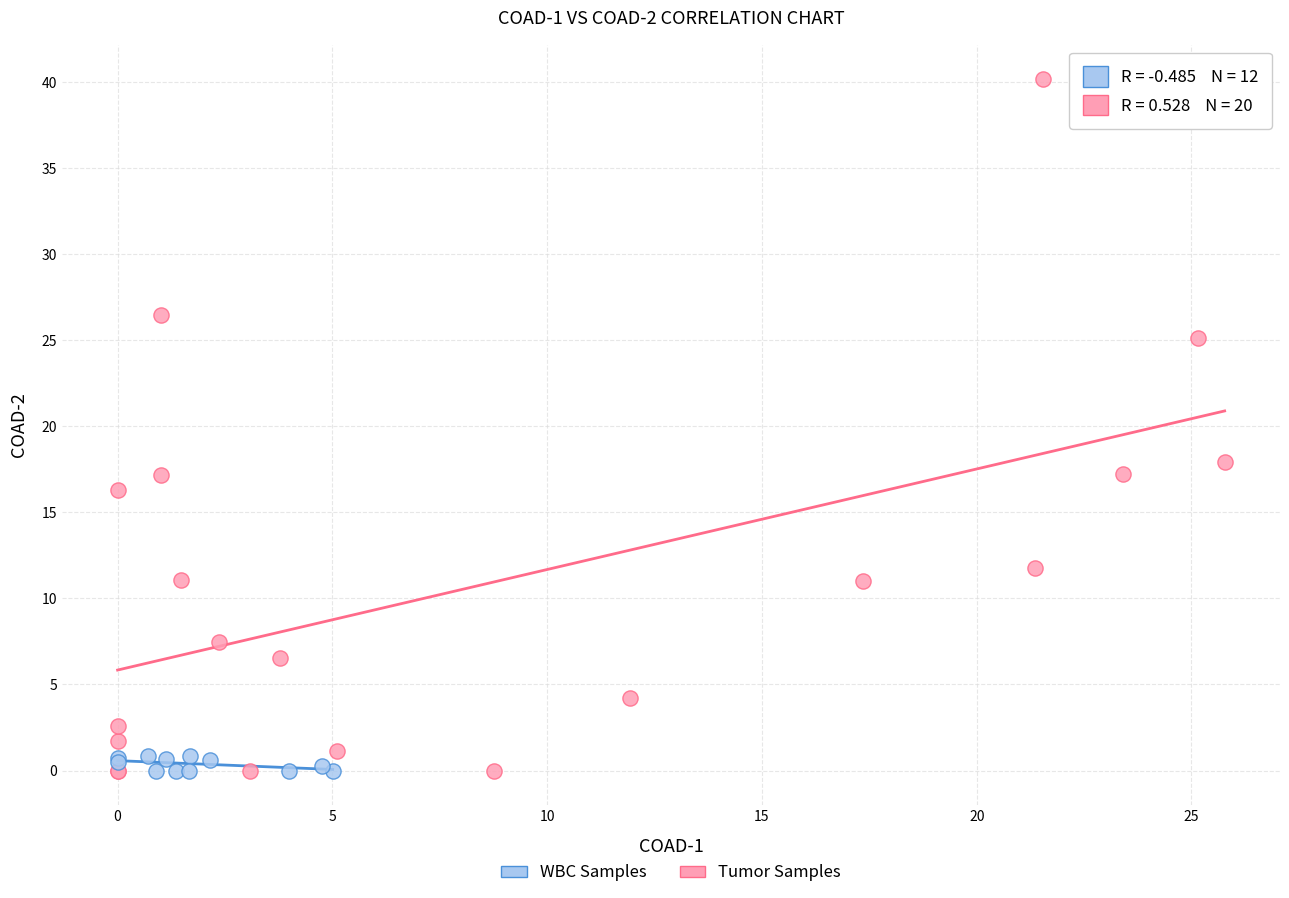

Which series reaches the maximum Y coordinate?

Tumor Samples